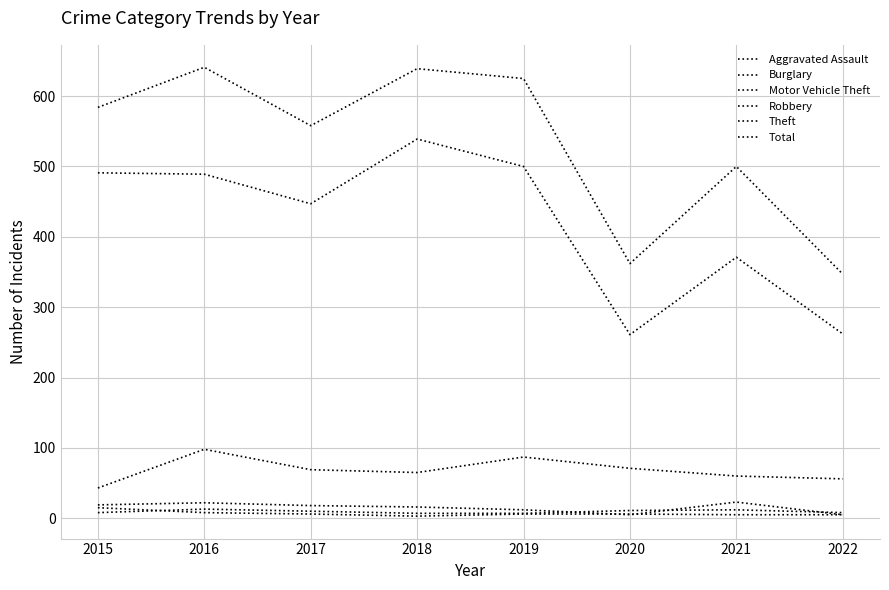

What is the value of the Theft point at the 6th from the left?

261